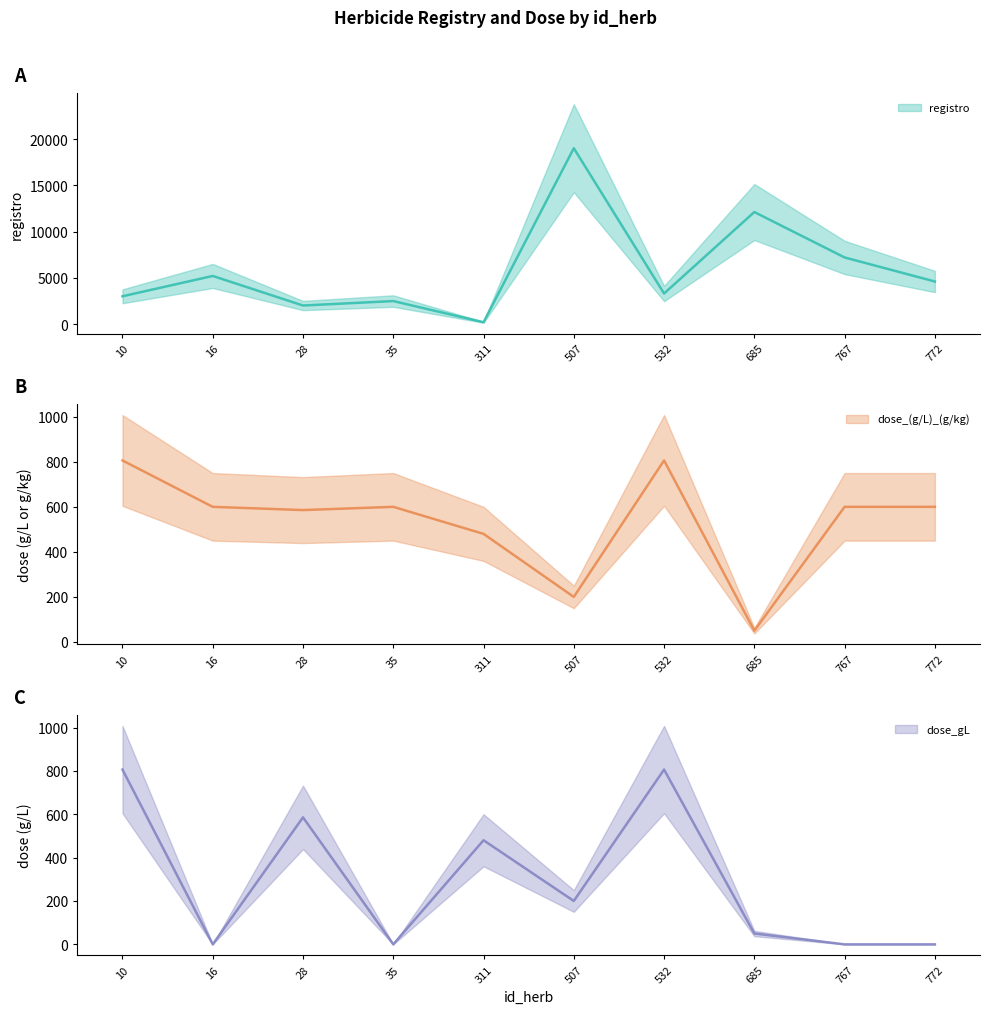

At how many categories does at least one series exceed 15233?

1